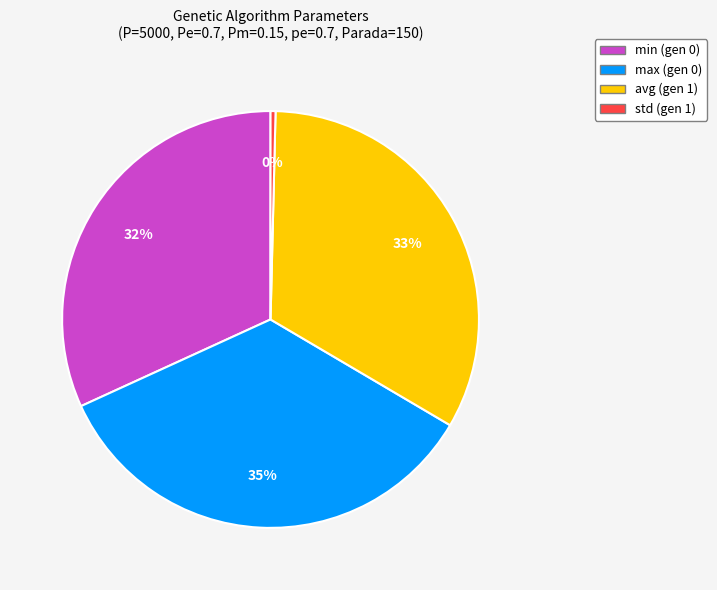

Is the sum of min (gen 0) and std (gen 1) greater than half?

No